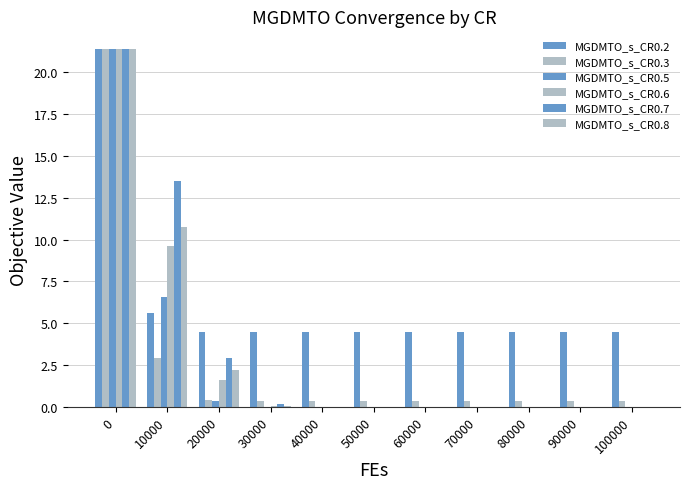

What is the difference between the maximum and minimum values in the MGDMTO_s_CR0.2 series?

16.9